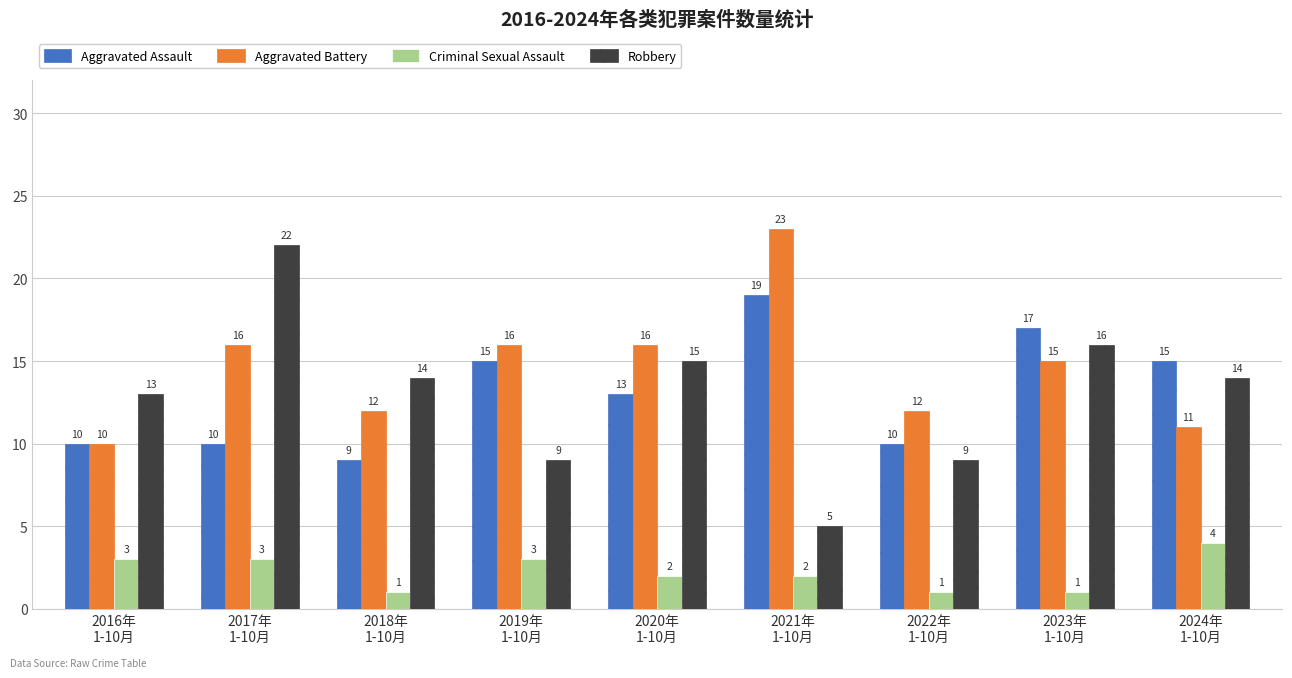

Is the value of Robbery at 2018年
1-10月 greater than the value of Aggravated Battery at 2020年
1-10月?

No